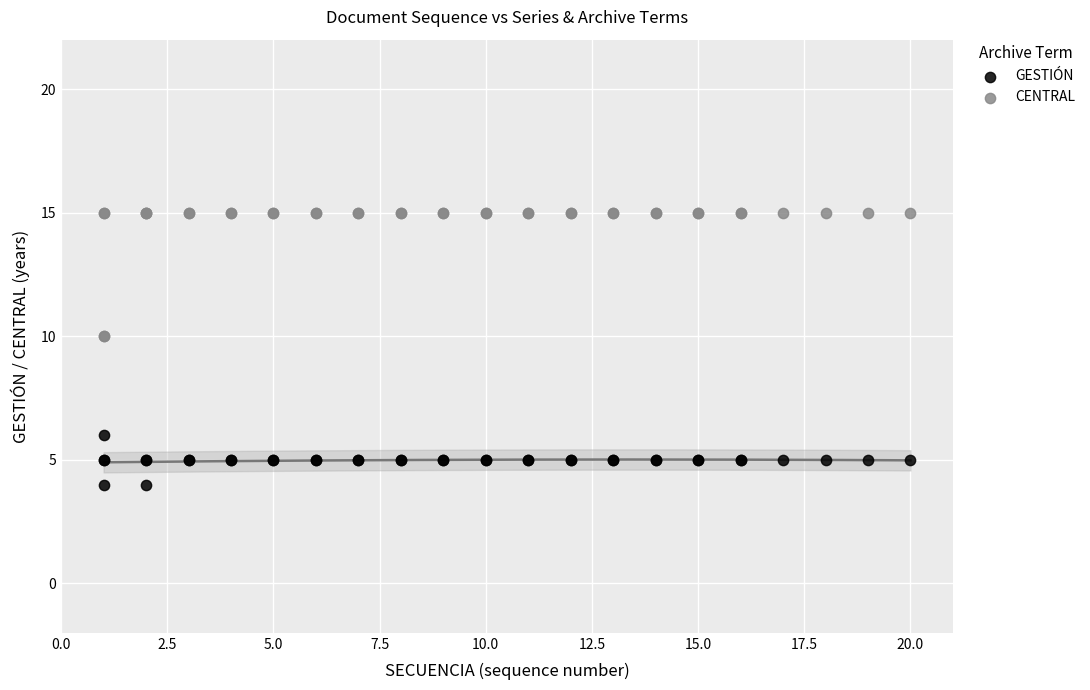

Which series contains the highest Y value?

CENTRAL